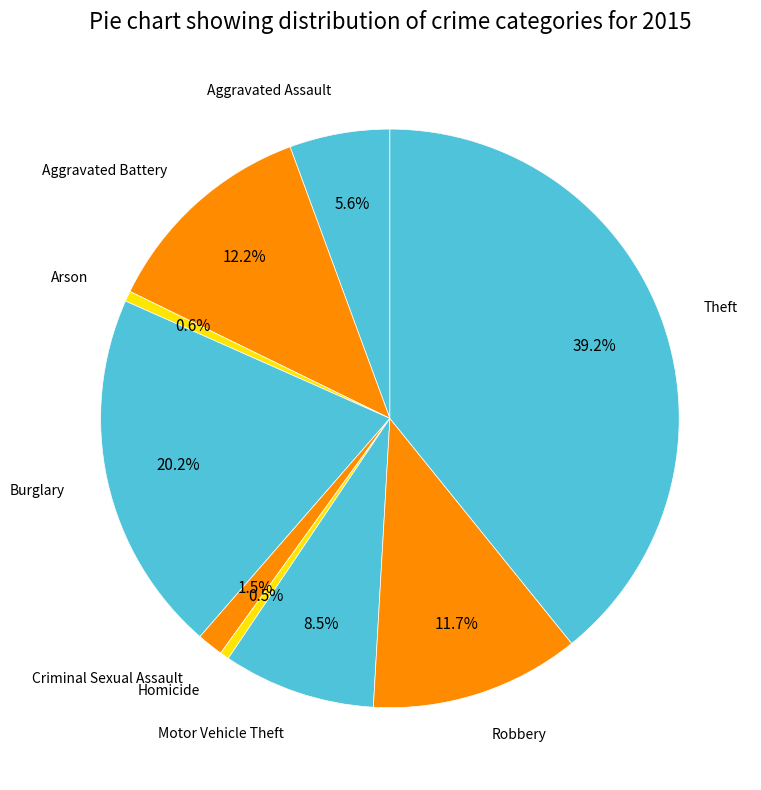

How many slices are in this pie chart?

9